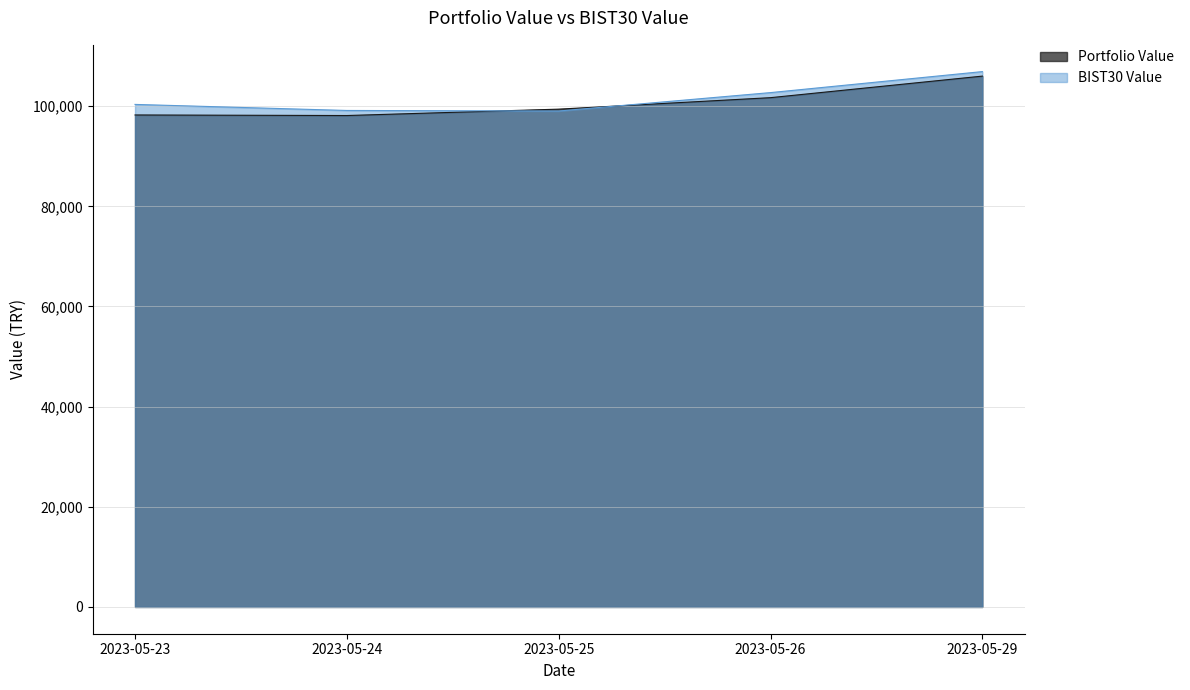

At how many categories does at least one series exceed 104182?

1